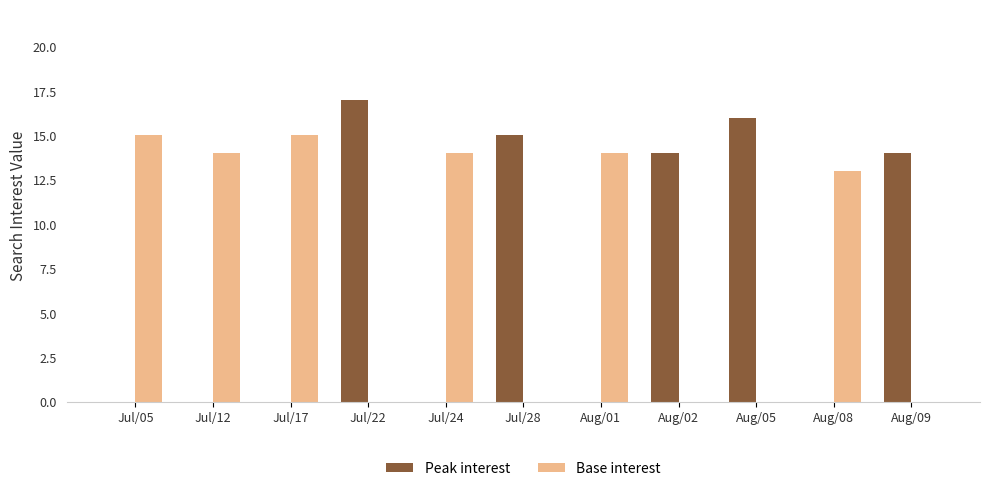

At which category does the chart reach its peak across all series?

Jul/22